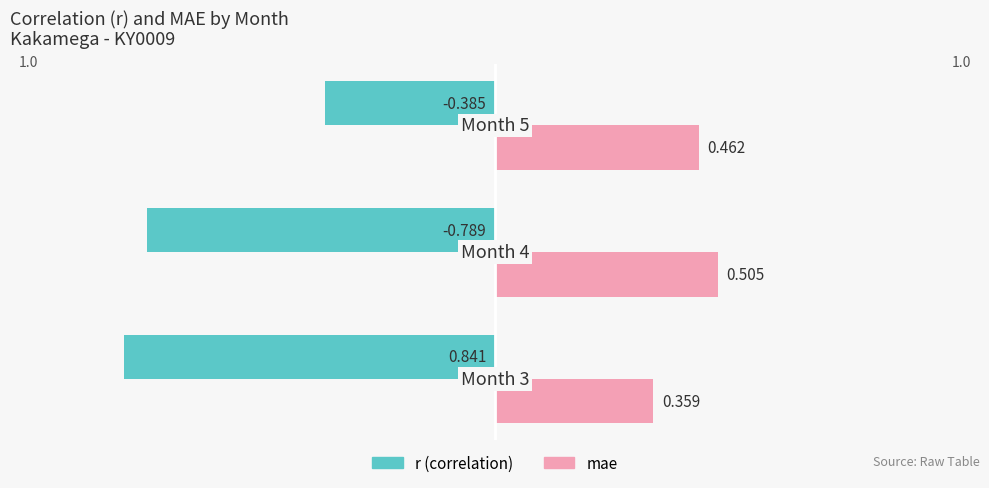

List the series in order of their peak value, highest first.

mae, r (correlation)